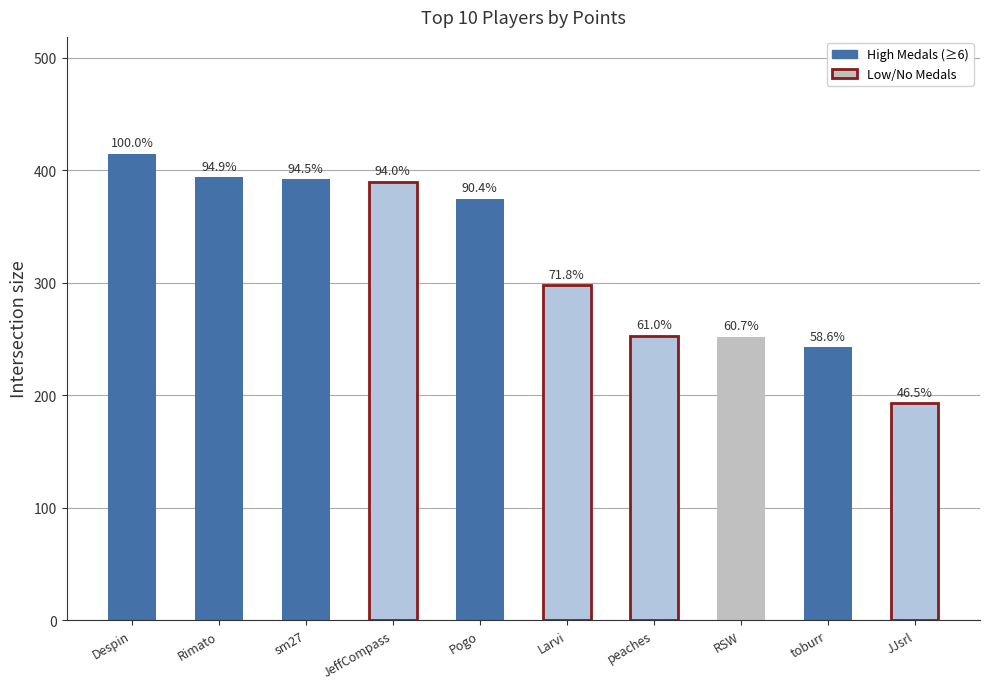

True or false: the data shows 121 at peaches.

False